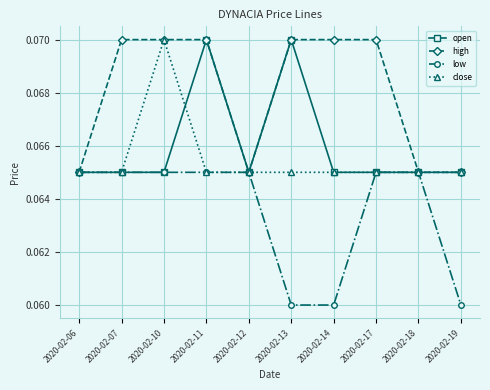

Count the close values in the range 0 to 1.

10